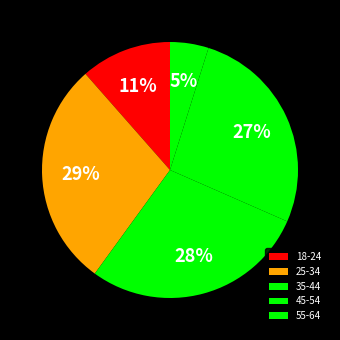

Does any single category account for the majority?

No